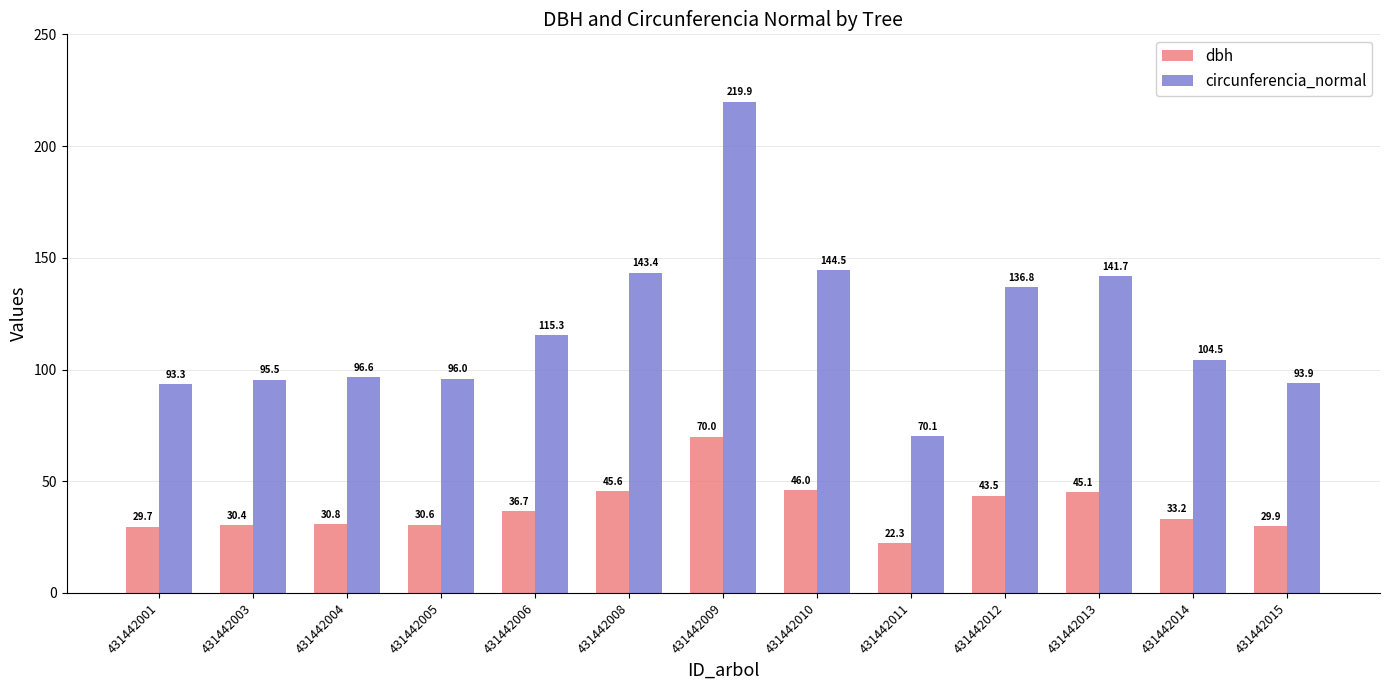

What is the value of the circunferencia_normal bar at the 6th from the left?

143.4